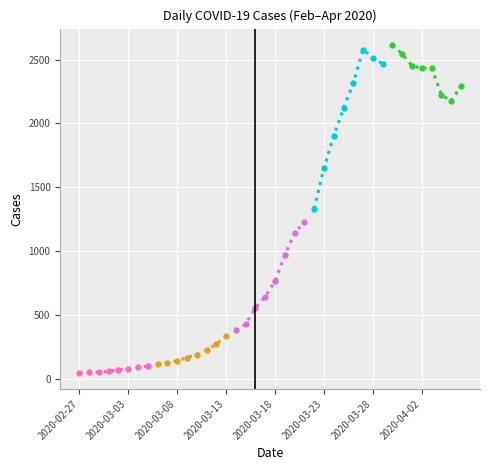

How many lines are shown in the chart?

5